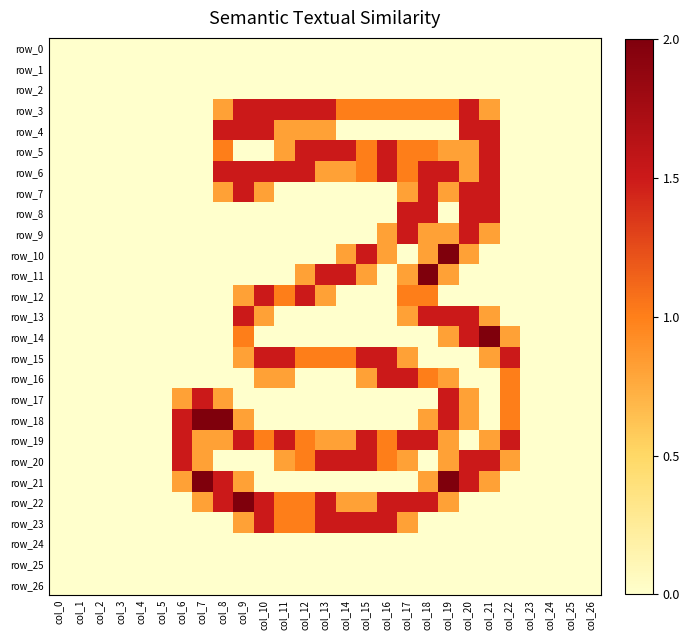

How many data points in row_20 are above 0?

13